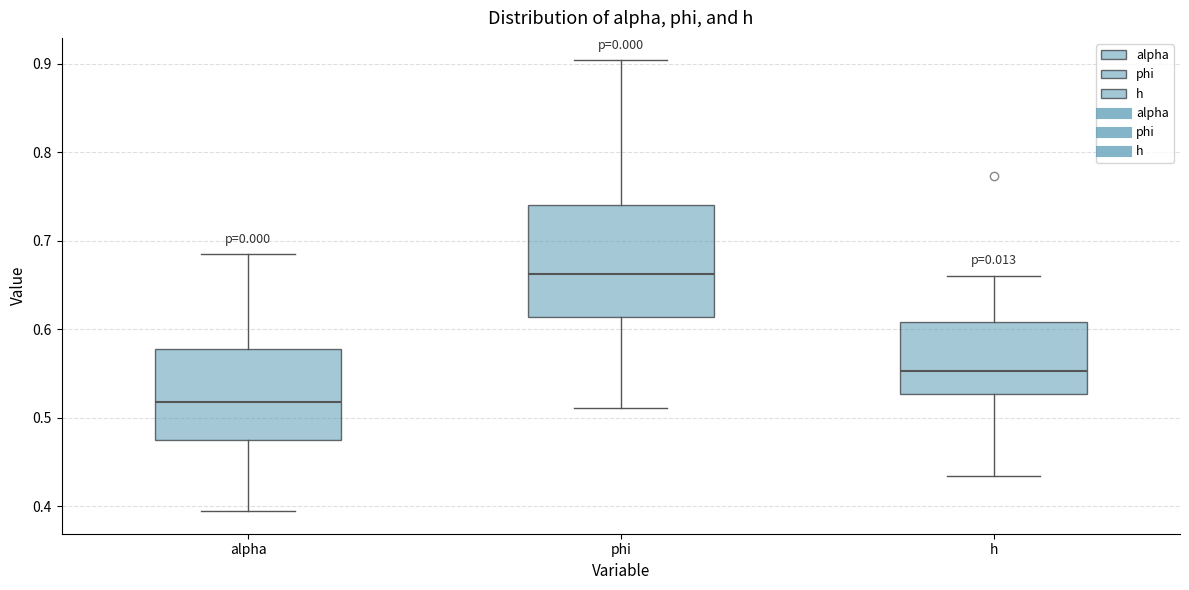

Reading left to right, read every box against the y-axis: the position of its median line, the range the box covers, and the ends of its whiskers. The values are not printed on the chart, so give them approximately, as read against the axis.

alpha: median 0.52, box 0.48 to 0.58, whiskers 0.39 to 0.68
phi: median 0.66, box 0.61 to 0.74, whiskers 0.51 to 0.90
h: median 0.55, box 0.53 to 0.61, whiskers 0.43 to 0.66